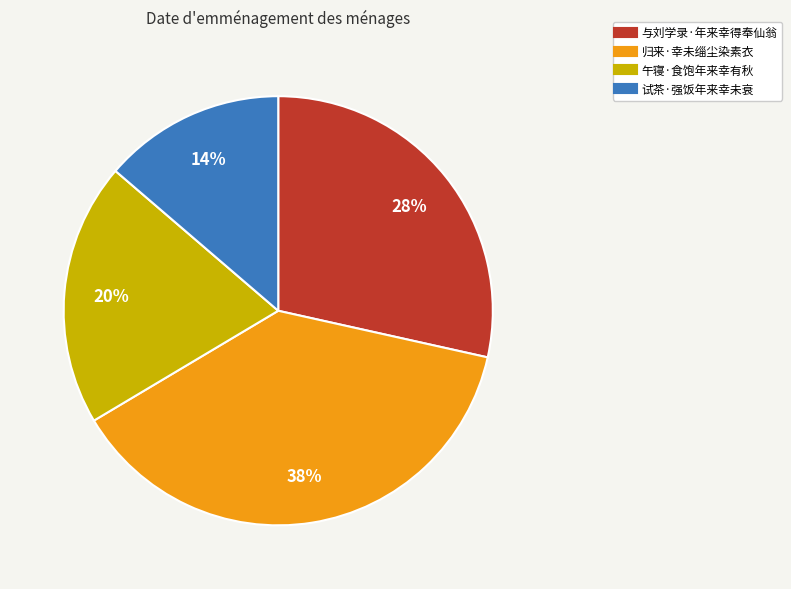

Rank the categories by value from lowest to highest.

试茶·强饭年来幸未衰, 午寝·食饱年来幸有秋, 与刘学录·年来幸得奉仙翁, 归来·幸未缁尘染素衣